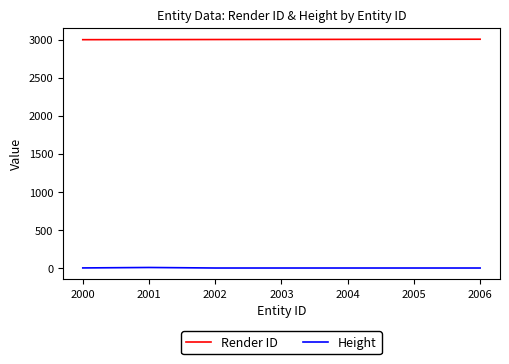

Rank the series by their average value, from lowest to highest.

Height, Render ID